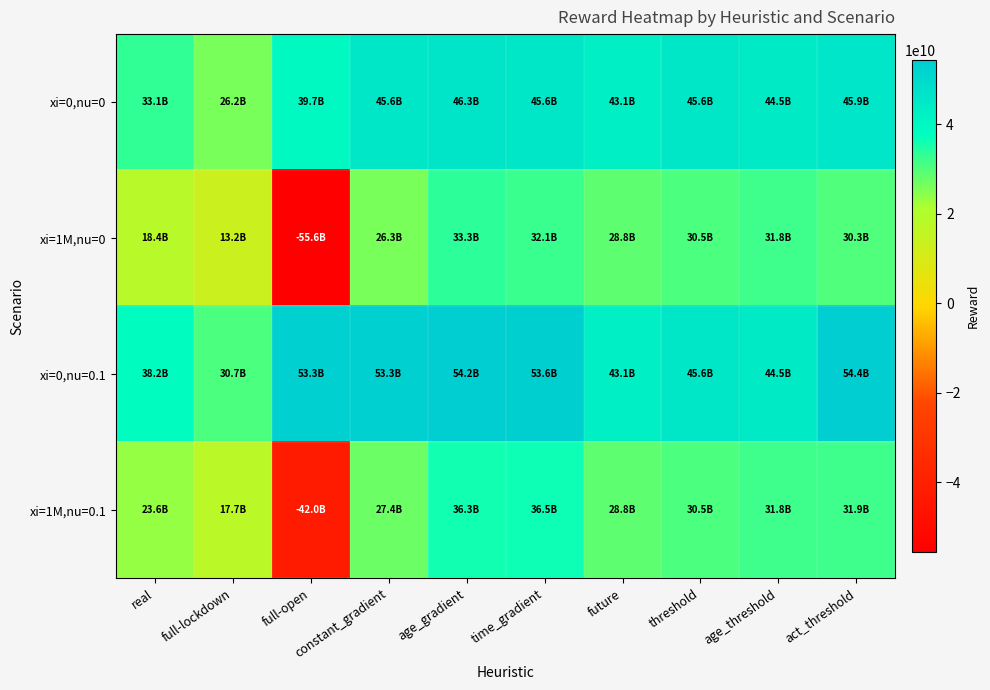

Reading left to right, what are all the values shown in this chart?

xi=0,nu=0: real=33072721253.2	full-lockdown=26173358286.5	full-open=39706579384.2	constant_gradient=45600000000.0	age_gradient=46255092716.9	time_gradient=45627327707.0	future=43087274341.8	threshold=45578506876.8	age_threshold=44531807289.7	act_threshold=45949440161.7
xi=1M,nu=0: real=18443398581.4	full-lockdown=13244588121.8	full-open=-55586078207.0	constant_gradient=26300000000.0	age_gradient=33325366846.6	time_gradient=32067035380.6	future=28770396048.6	threshold=30494856085.5	age_threshold=31777081779.1	act_threshold=30268733584.9
xi=0,nu=0.1: real=38231491582.5	full-lockdown=30674189152.8	full-open=53321451735.1	constant_gradient=53321451735.1	age_gradient=54200000000.0	time_gradient=53600000000.0	future=43102563258.8	threshold=45596321506.7	age_threshold=44548903799.3	act_threshold=54363431522.2
xi=1M,nu=0.1: real=23602168910.7	full-lockdown=17745418988.1	full-open=-41971205856.1	constant_gradient=27449044711.9	age_gradient=36300000000.0	time_gradient=36500000000.0	future=28780313384.8	threshold=30506881173.8	age_threshold=31793004314.3	act_threshold=31886322606.6